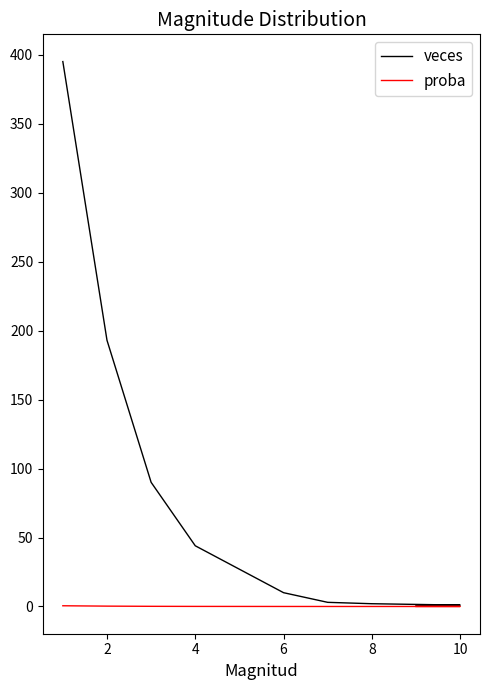

The value of proba at 10 is 0.0. True or false?

False